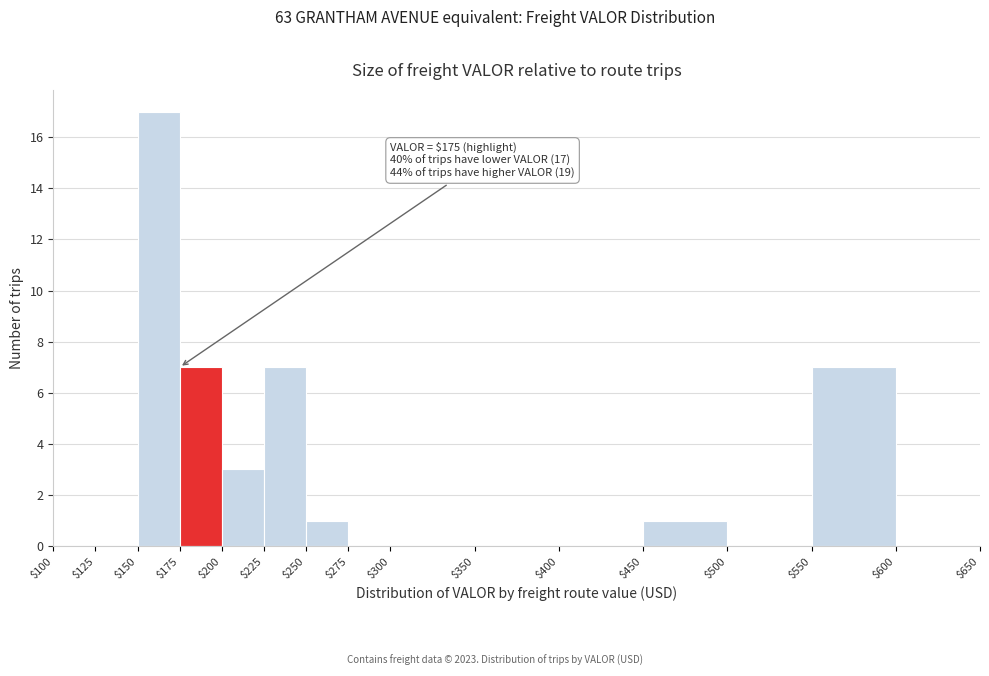

Which range on the x-axis has the tallest bar?

$150 to $175